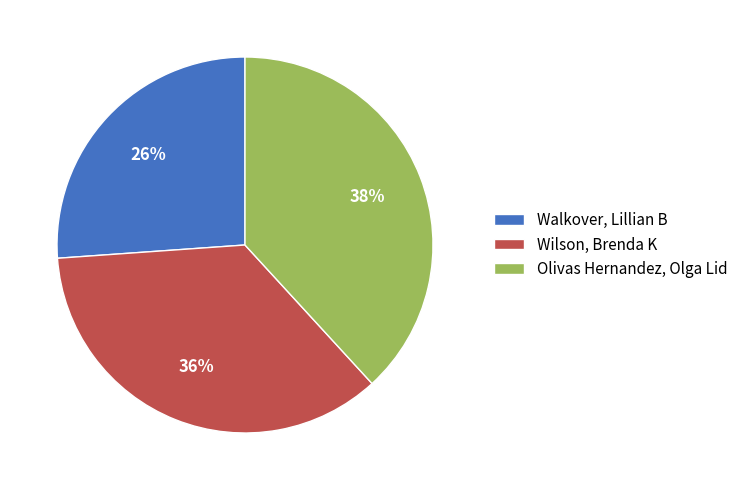

The Olivas Hernandez, Olga Lid slice represents 38% of the pie. True or false?

True